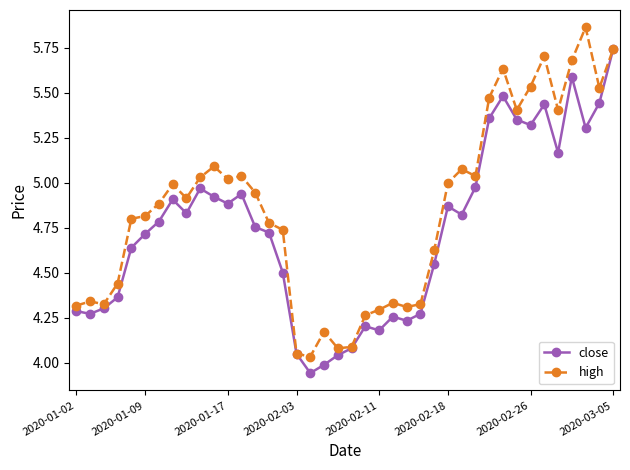

True or false: high has more than 2 points higher than both neighbors.

True